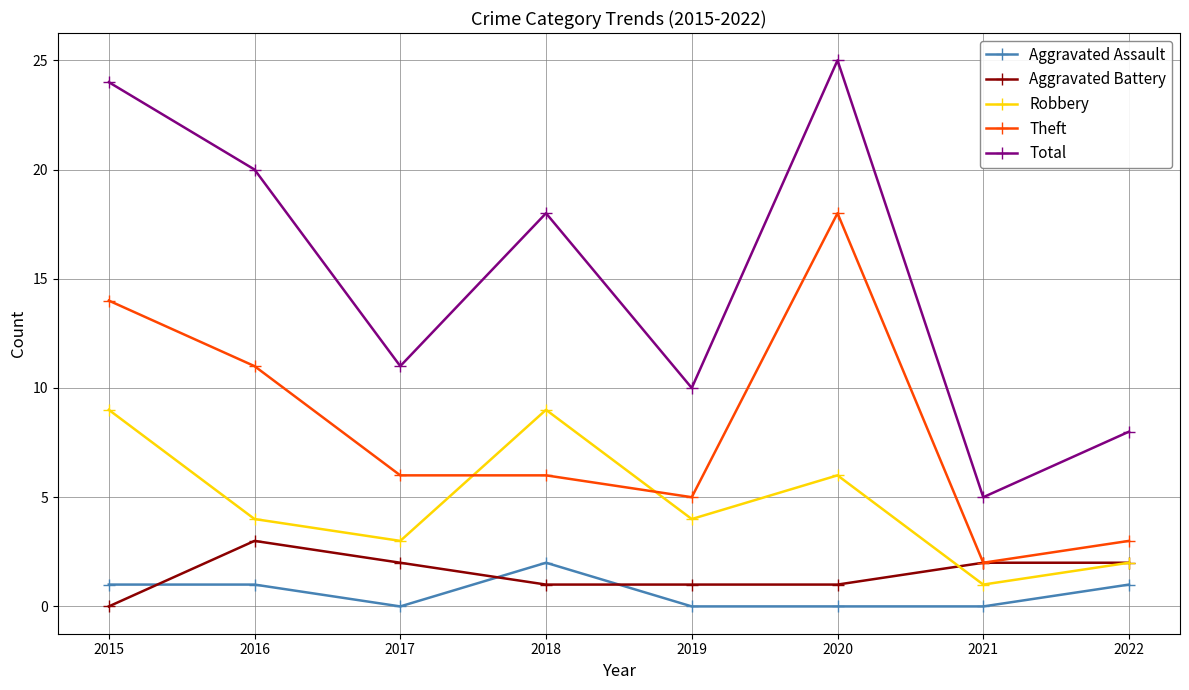

What is the sum of the Aggravated Battery values at 2020 and 2018?

2